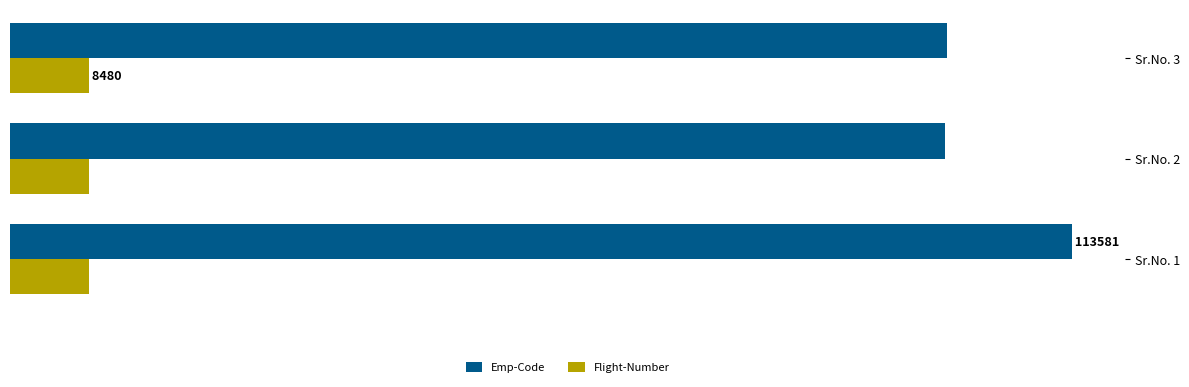

Rank the series by their maximum value, from highest to lowest.

Emp-Code, Flight-Number